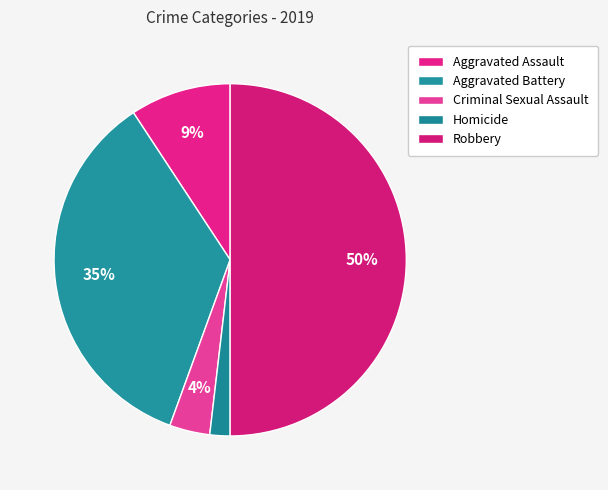

To the nearest percent, what is the combined percentage of Homicide and Criminal Sexual Assault?

6%